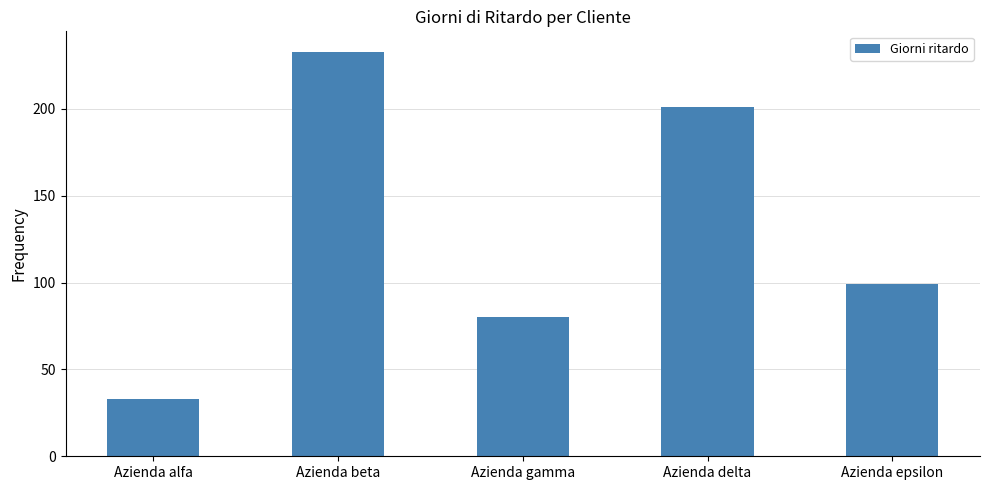

Reading right to left, what are all the values shown in this chart?

Azienda epsilon=99	Azienda delta=201	Azienda gamma=80	Azienda beta=233	Azienda alfa=33